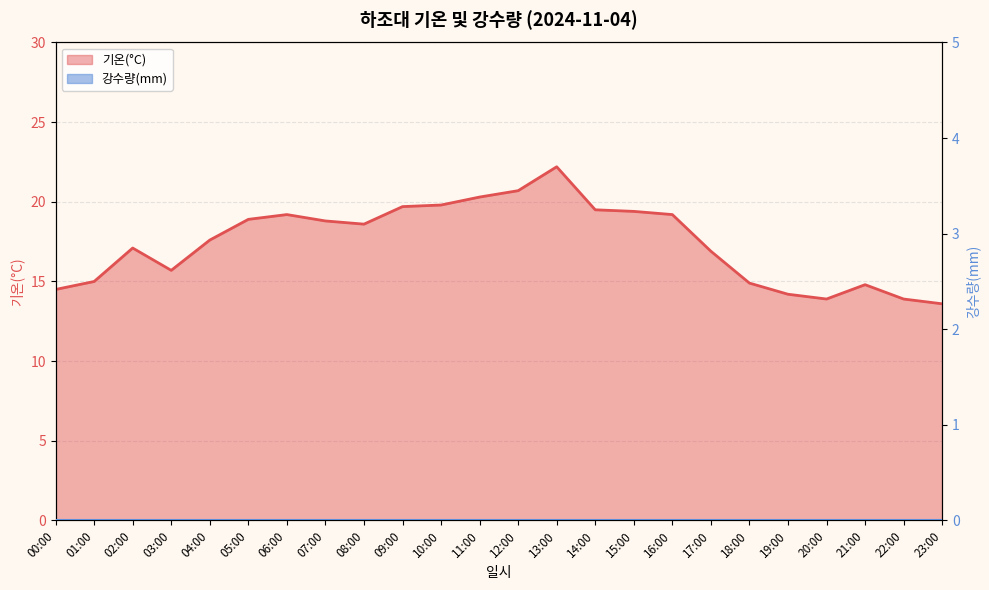

Is it true that the value at 09:00 is 9.8?

False